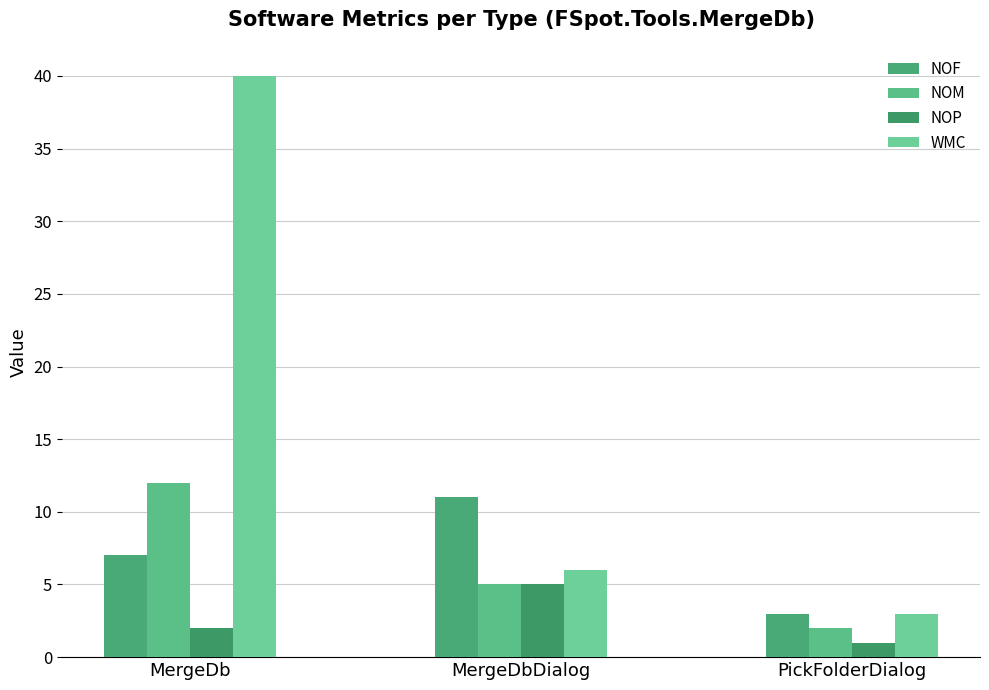

What are all the series names shown in the legend?

NOF, NOM, NOP, WMC